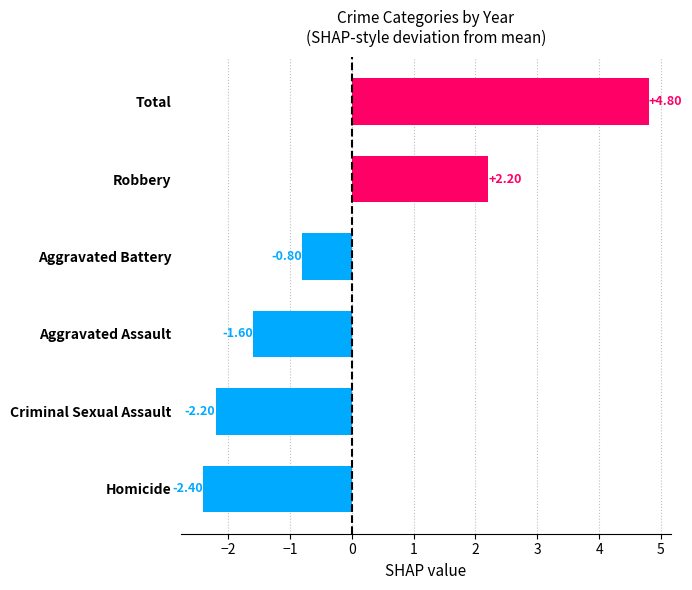

Rank the categories by value from highest to lowest.

Total, Robbery, Aggravated Battery, Aggravated Assault, Criminal Sexual Assault, Homicide